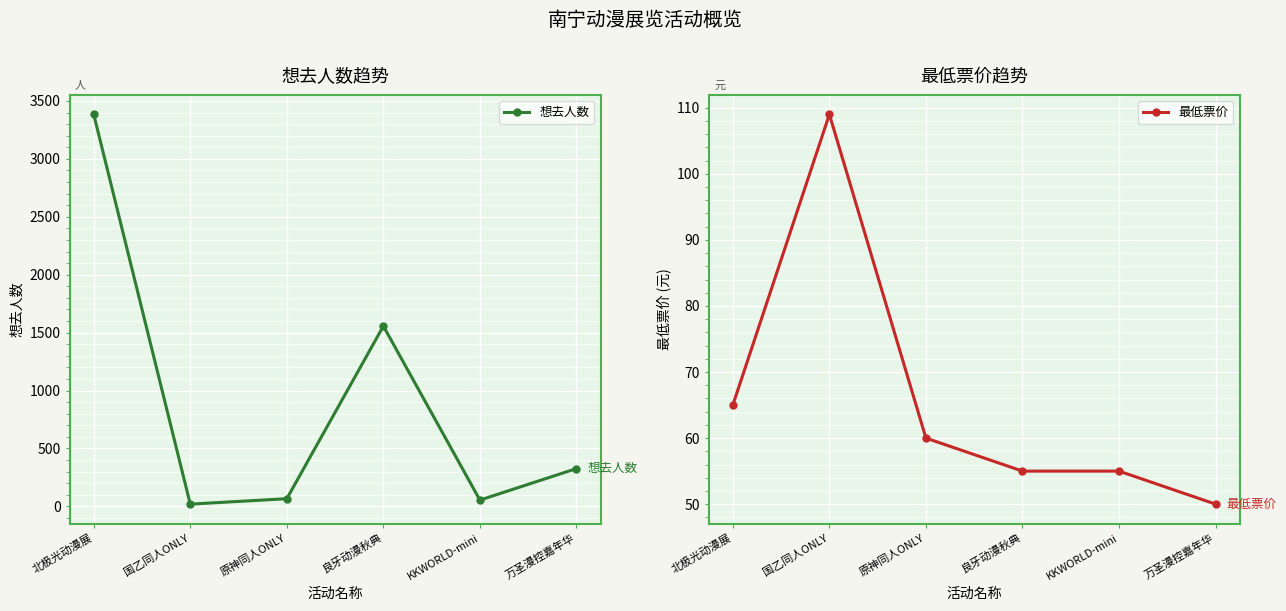

True or false: 最低票价 has a value of 89 at 良牙动漫秋典.

False